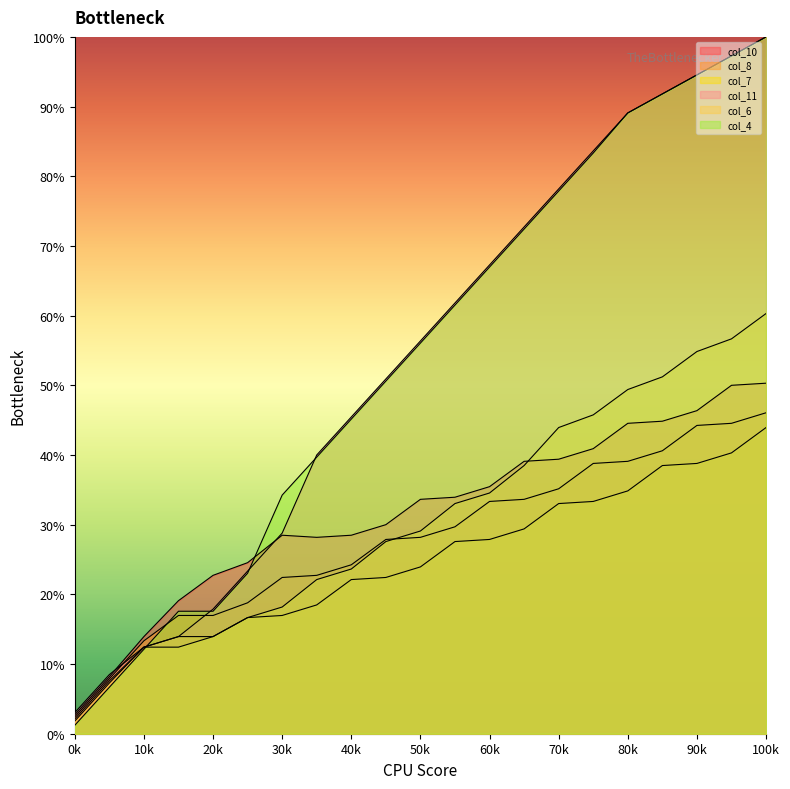

What is the average value of the col_6 series?

31.1